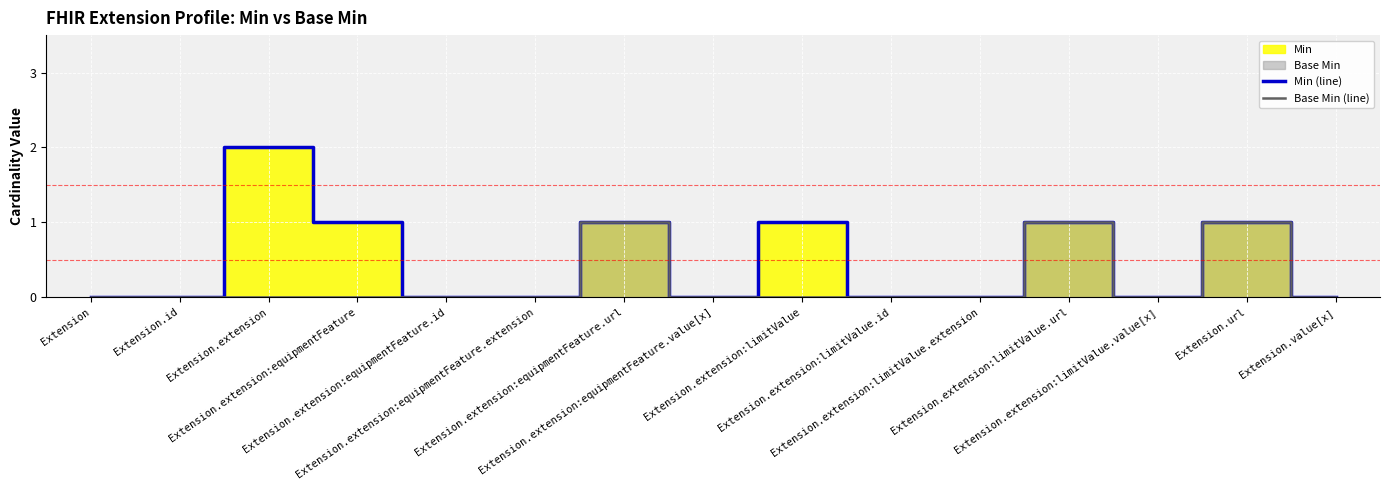

Between Extension.extension:equipmentFeature.extension and Extension.extension:limitValue.extension, which series saw the biggest shift?

Min (line)